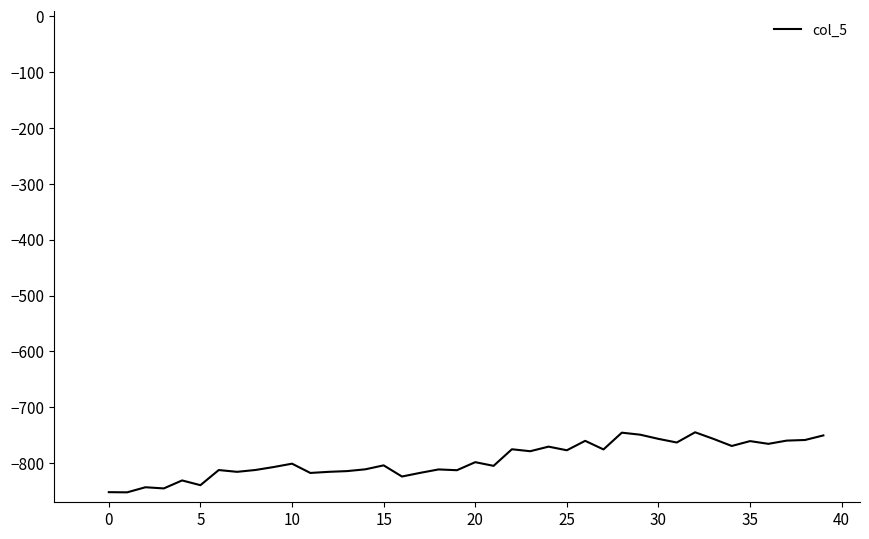

What is the difference between the maximum and minimum values?

107.5